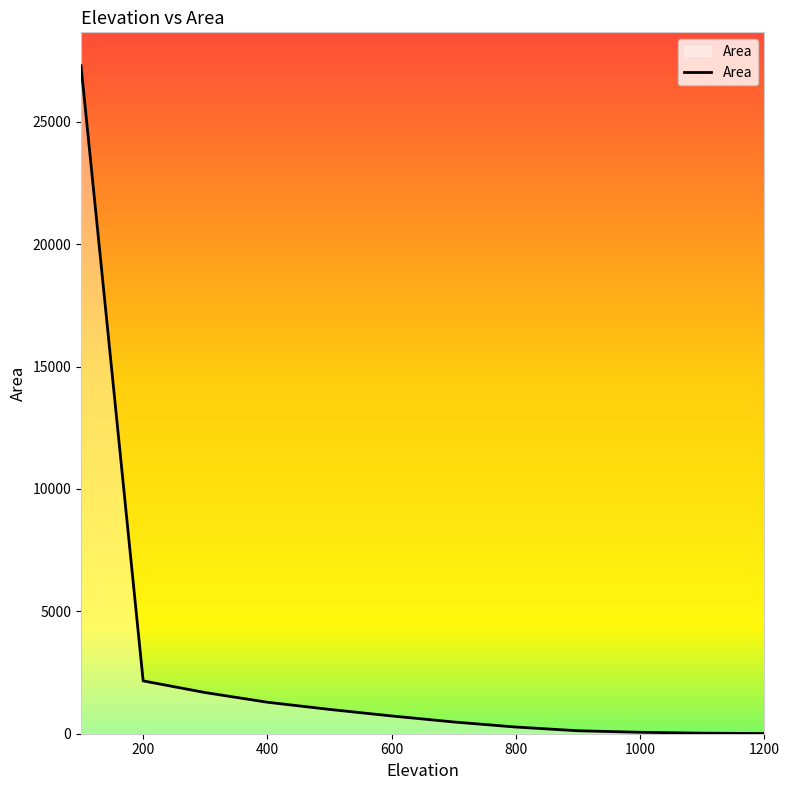

What is the maximum value shown in the chart?

27290.6